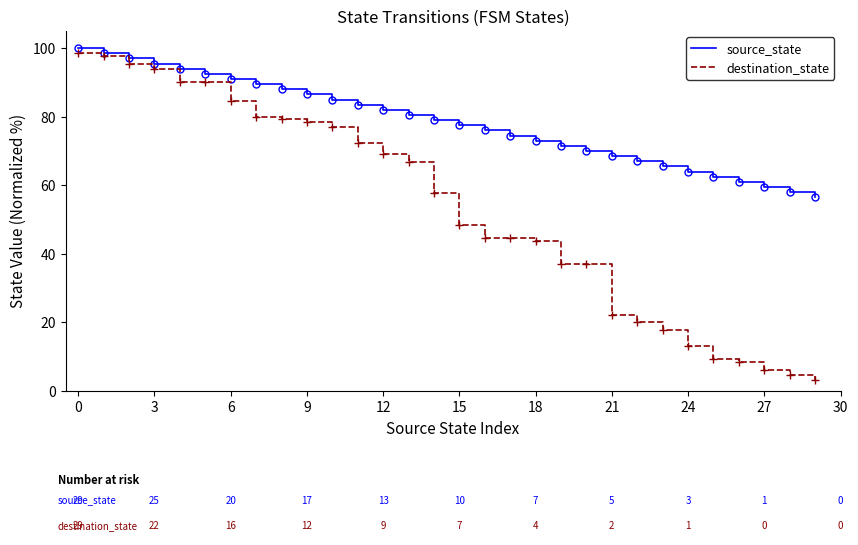

Which series has the widest spread of values?

destination_state